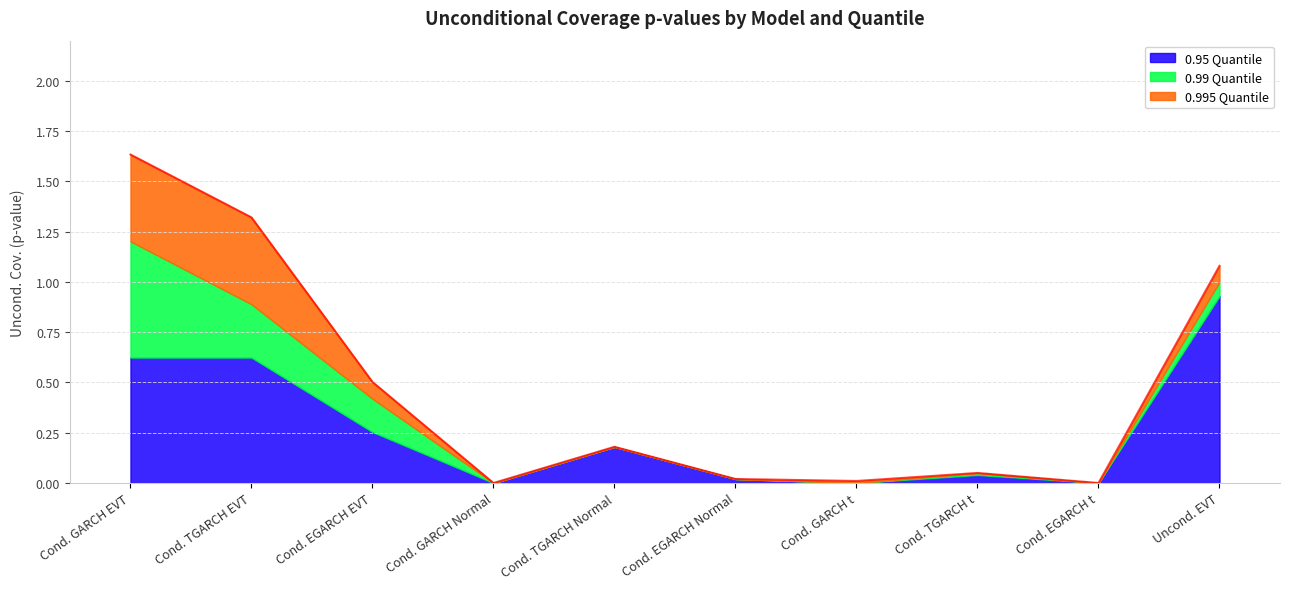

List the labels in order of 0.99 Quantile value, smallest first.

Cond. GARCH Normal, Cond. TGARCH Normal, Cond. EGARCH Normal, Cond. GARCH t, Cond. EGARCH t, Cond. TGARCH t, Uncond. EVT, Cond. EGARCH EVT, Cond. TGARCH EVT, Cond. GARCH EVT